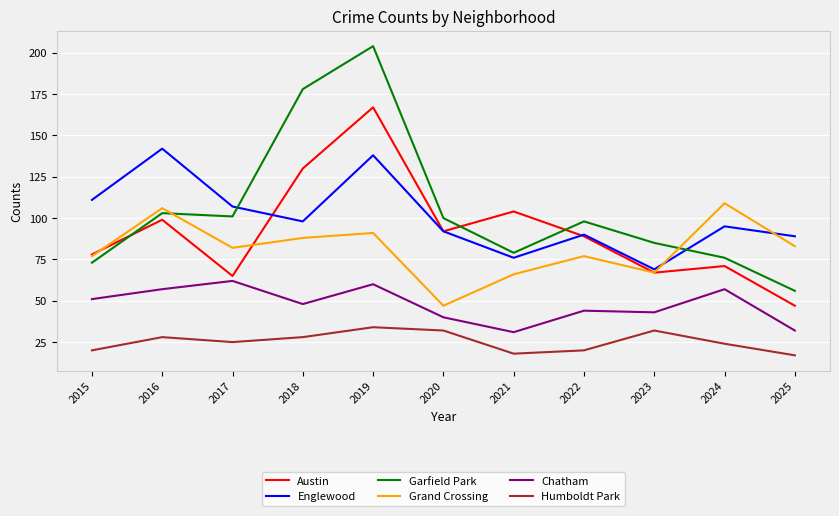

Is it true that Chatham equals 48 at 2018?

True